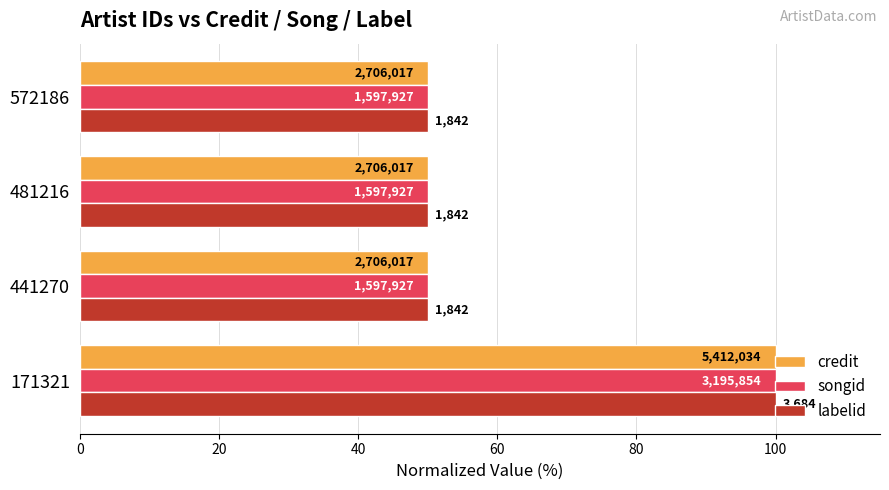

What are all the series names shown in the legend?

credit, songid, labelid